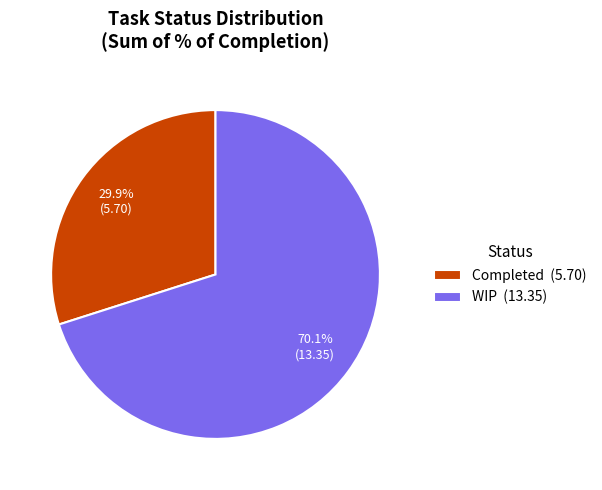

How many segments does this pie chart have?

2